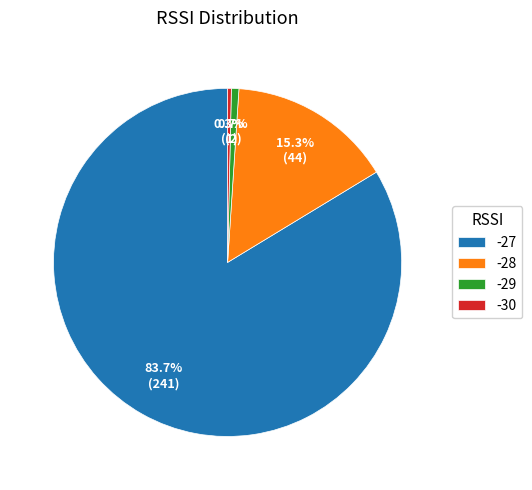

What percentage is NOT represented by -29?

99.3%